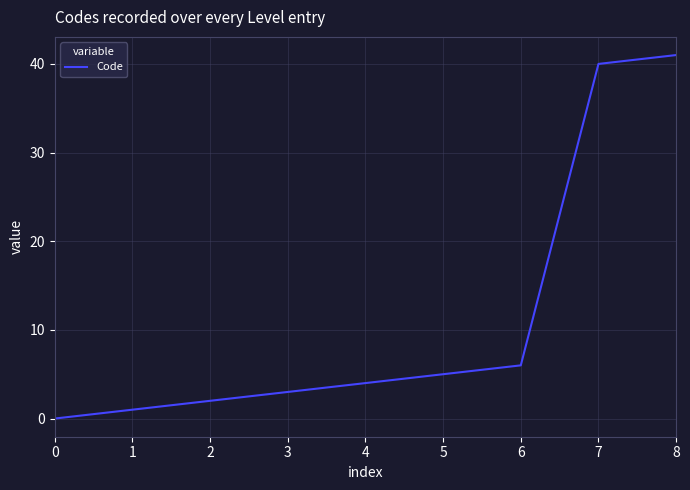

How many distinct data groups are displayed?

1